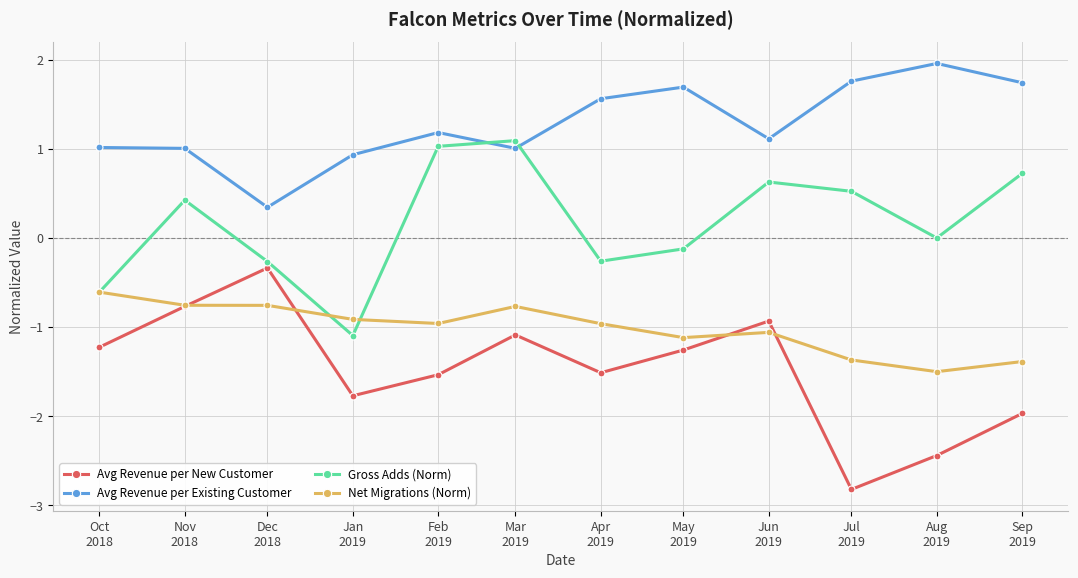

What is the highest value of the Net Migrations (Norm) series?

-0.6